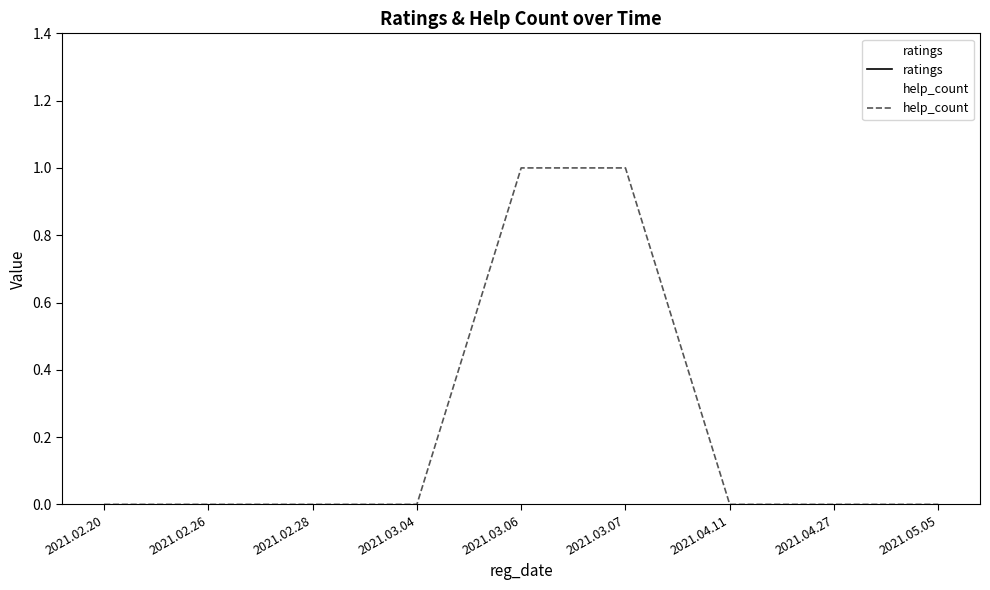

How many lines are shown in the chart?

2